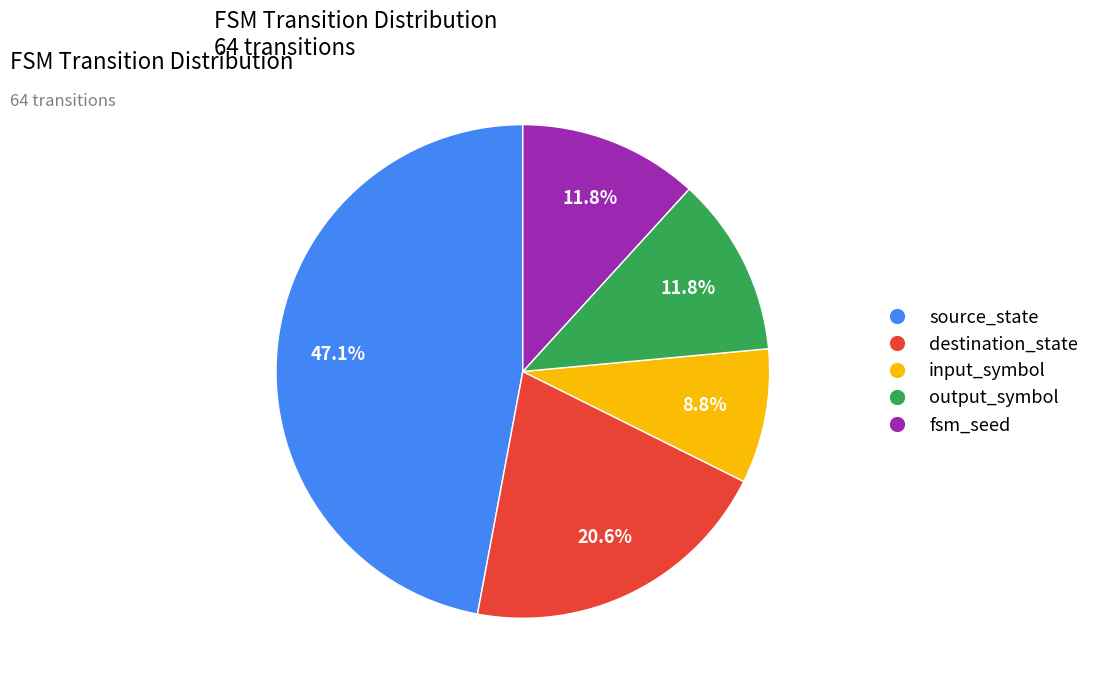

How many segments does this pie chart have?

5